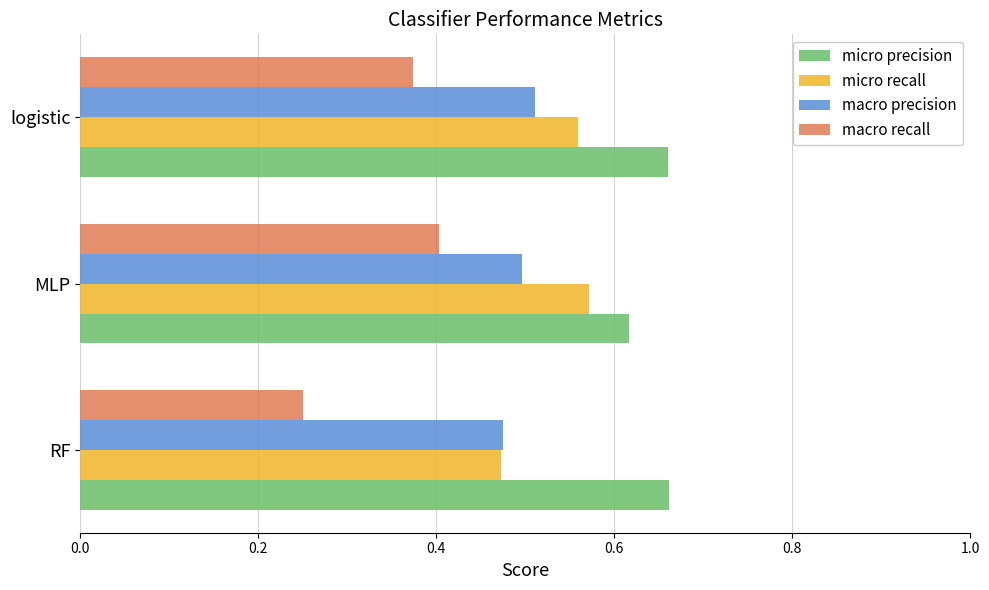

What is the sum of all micro precision values?

1.9